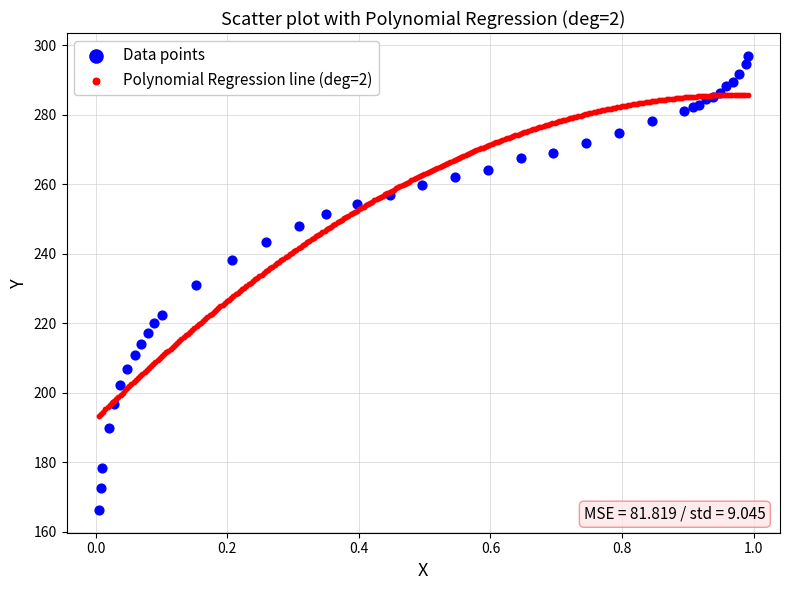

Which series has the widest spread of Y values?

Data points